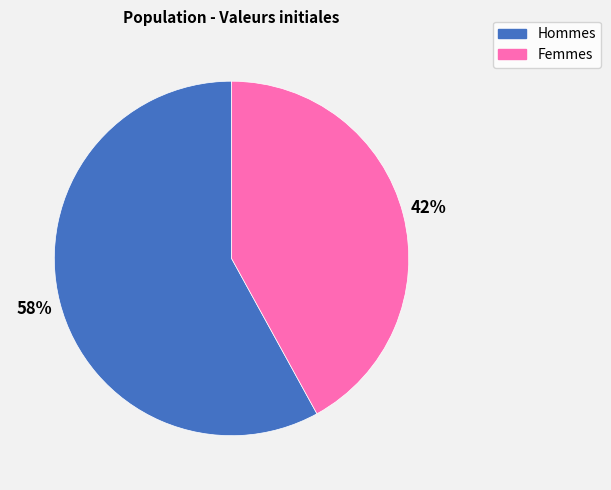

Combined, do Hommes and Femmes account for over 50%?

Yes